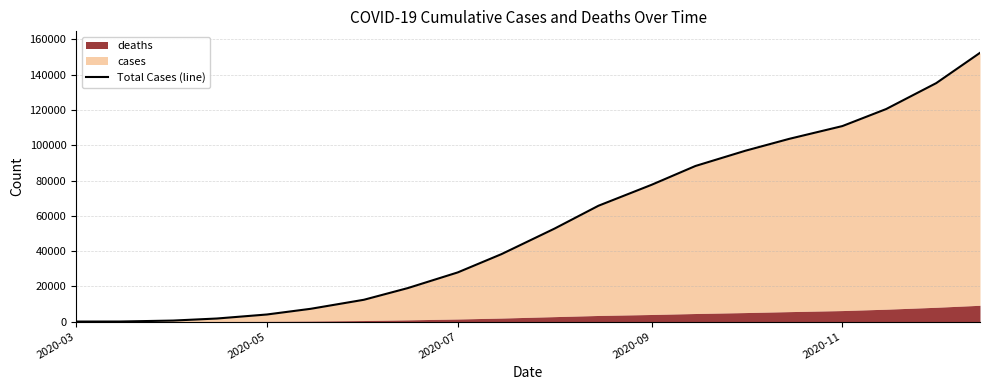

What position from the left is 2020-09?

13